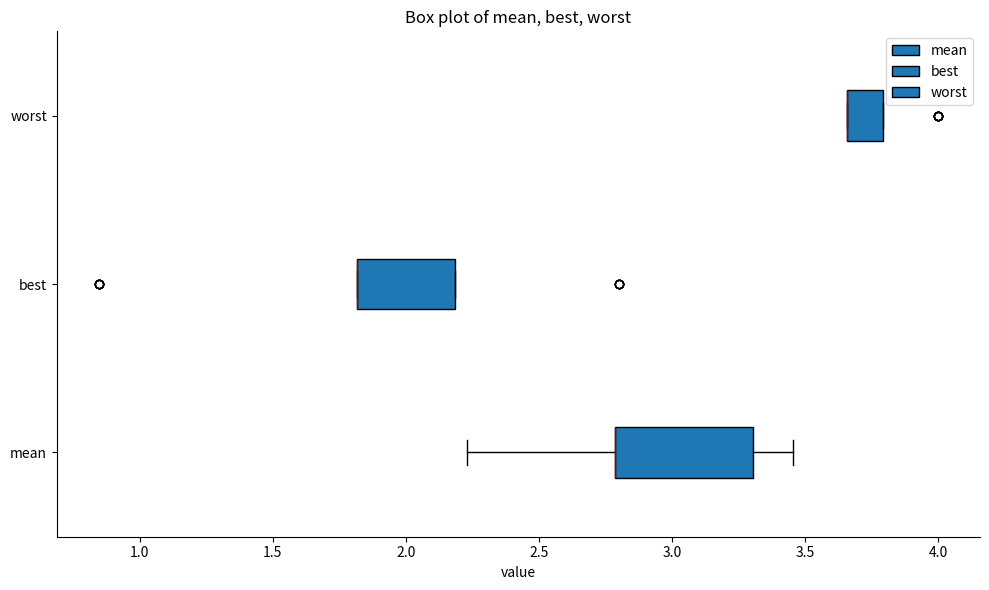

Which box is the widest, from its left edge to its right edge?

mean